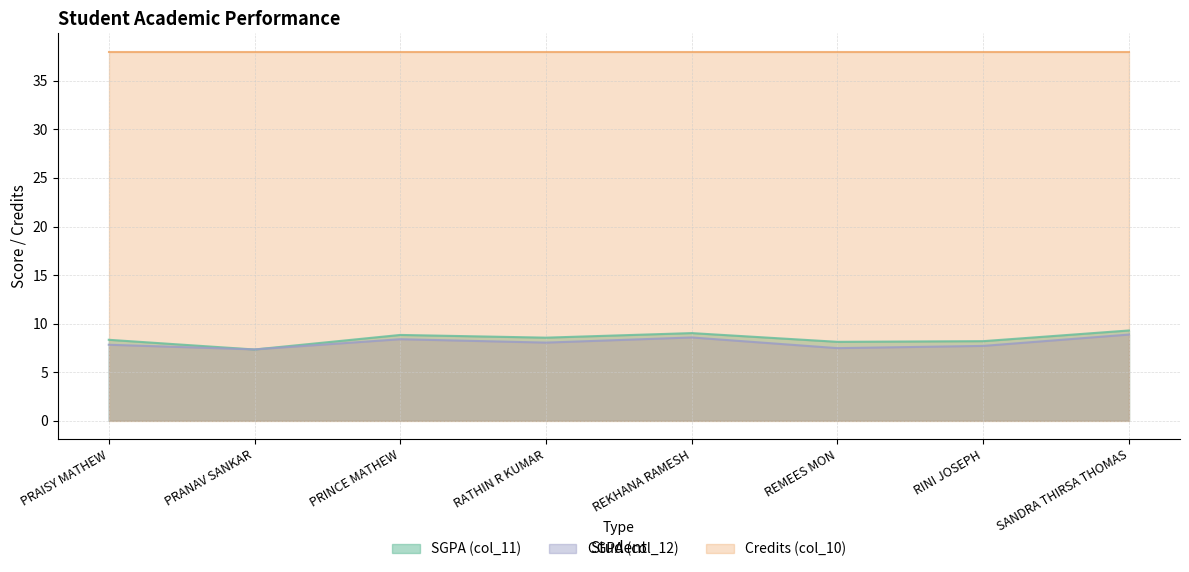

Which series changed the most between PRANAV SANKAR and RINI JOSEPH?

SGPA (col_11)